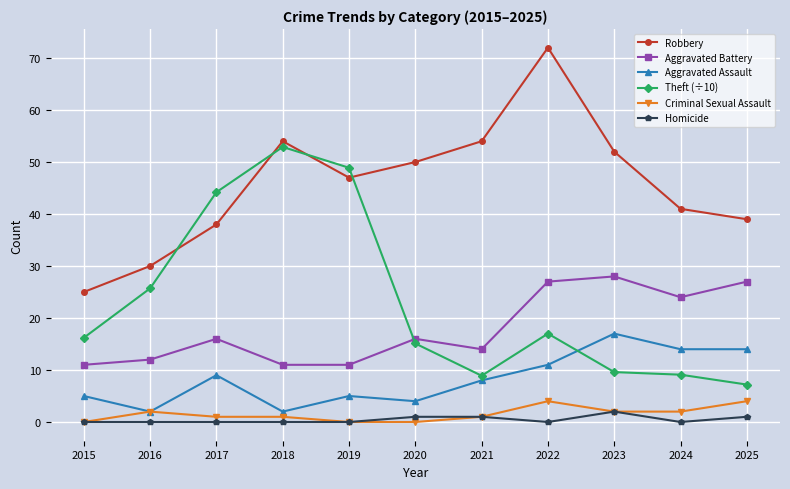

Which category has the lowest value in the Robbery series?

2015